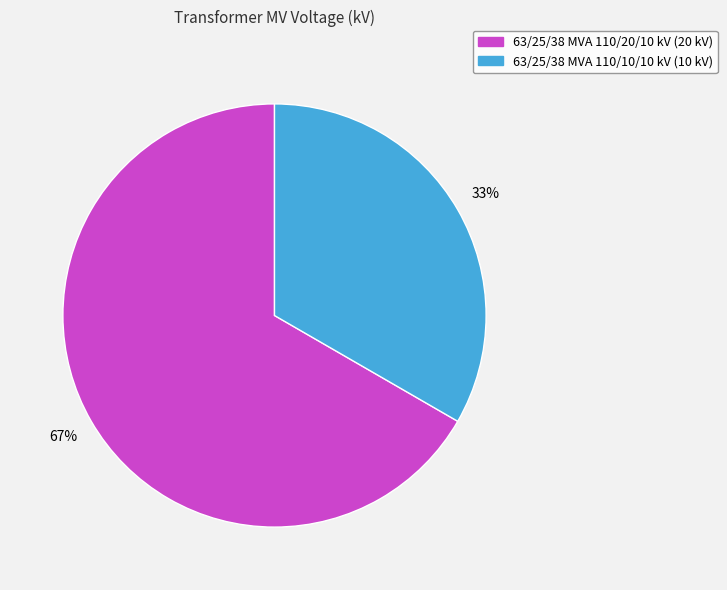

Count the number of slices in the pie.

2